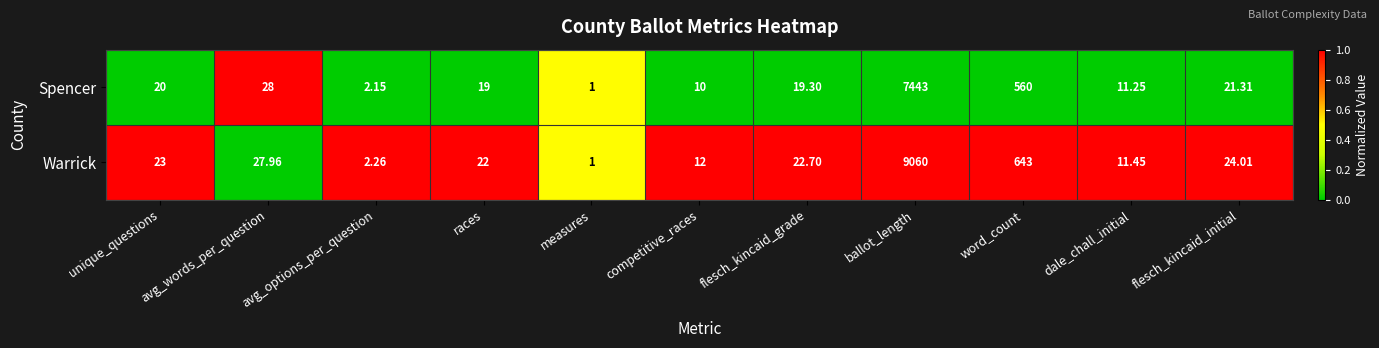

Which series has the largest range (max minus min)?

Warrick